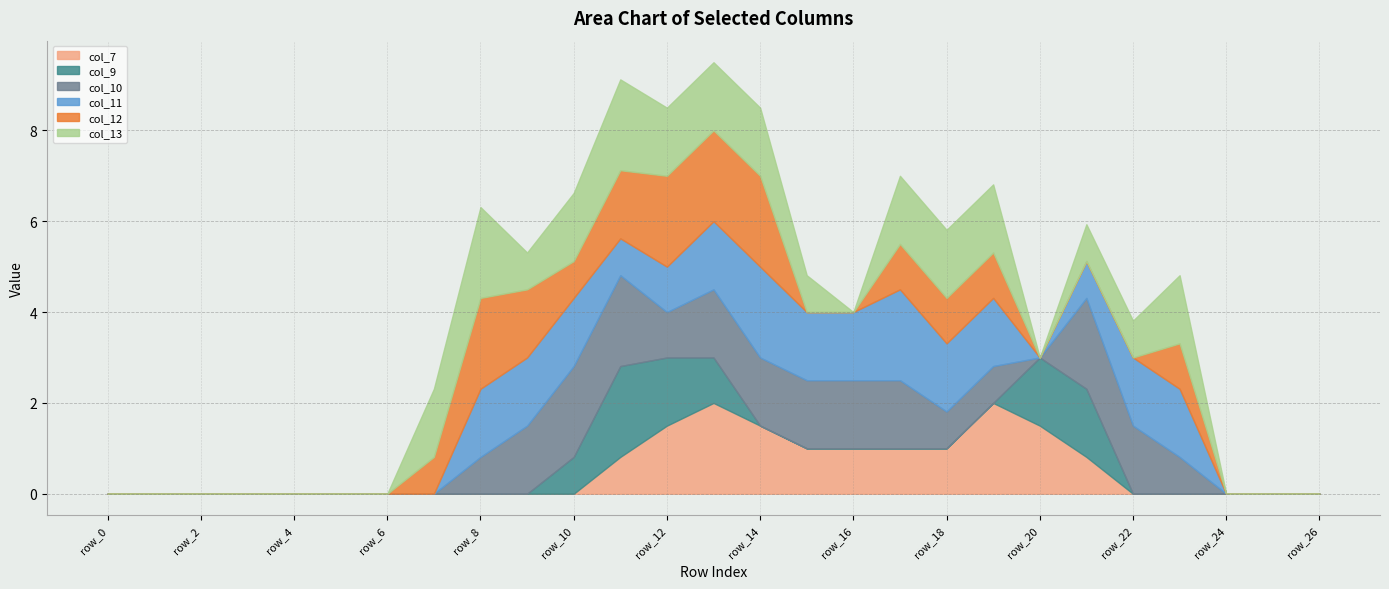

Reading left to right, extract all data points from this chart.

col_7: row_0=0.0	row_1=0.0	row_2=0.0	row_3=0.0	row_4=0.0	row_5=0.0	row_6=0.0	row_7=0.0	row_8=0.0	row_9=0.0	row_10=0.0	row_11=0.8	row_12=1.5	row_13=2.0	row_14=1.5	row_15=1.0	row_16=1.0	row_17=1.0	row_18=1.0	row_19=2.0	row_20=1.5	row_21=0.8	row_22=0.0	row_23=0.0	row_24=0.0	row_25=0.0	row_26=0.0
col_9: row_0=0.0	row_1=0.0	row_2=0.0	row_3=0.0	row_4=0.0	row_5=0.0	row_6=0.0	row_7=0.0	row_8=0.0	row_9=0.0	row_10=0.8	row_11=2.0	row_12=1.5	row_13=1.0	row_14=0.0	row_15=0.0	row_16=0.0	row_17=0.0	row_18=0.0	row_19=0.0	row_20=1.5	row_21=1.5	row_22=0.0	row_23=0.0	row_24=0.0	row_25=0.0	row_26=0.0
col_10: row_0=0.0	row_1=0.0	row_2=0.0	row_3=0.0	row_4=0.0	row_5=0.0	row_6=0.0	row_7=0.0	row_8=0.8	row_9=1.5	row_10=2.0	row_11=2.0	row_12=1.0	row_13=1.5	row_14=1.5	row_15=1.5	row_16=1.5	row_17=1.5	row_18=0.8	row_19=0.8	row_20=0.0	row_21=2.0	row_22=1.5	row_23=0.8	row_24=0.0	row_25=0.0	row_26=0.0
col_11: row_0=0.0	row_1=0.0	row_2=0.0	row_3=0.0	row_4=0.0	row_5=0.0	row_6=0.0	row_7=0.0	row_8=1.5	row_9=1.5	row_10=1.5	row_11=0.8	row_12=1.0	row_13=1.5	row_14=2.0	row_15=1.5	row_16=1.5	row_17=2.0	row_18=1.5	row_19=1.5	row_20=0.0	row_21=0.8	row_22=1.5	row_23=1.5	row_24=0.0	row_25=0.0	row_26=0.0
col_12: row_0=0.0	row_1=0.0	row_2=0.0	row_3=0.0	row_4=0.0	row_5=0.0	row_6=0.0	row_7=0.8	row_8=2.0	row_9=1.5	row_10=0.8	row_11=1.5	row_12=2.0	row_13=2.0	row_14=2.0	row_15=0.0	row_16=0.0	row_17=1.0	row_18=1.0	row_19=1.0	row_20=0.0	row_21=0.0	row_22=0.0	row_23=1.0	row_24=0.0	row_25=0.0	row_26=0.0
col_13: row_0=0.0	row_1=0.0	row_2=0.0	row_3=0.0	row_4=0.0	row_5=0.0	row_6=0.0	row_7=1.5	row_8=2.0	row_9=0.8	row_10=1.5	row_11=2.0	row_12=1.5	row_13=1.5	row_14=1.5	row_15=0.8	row_16=0.0	row_17=1.5	row_18=1.5	row_19=1.5	row_20=0.0	row_21=0.8	row_22=0.8	row_23=1.5	row_24=0.0	row_25=0.0	row_26=0.0